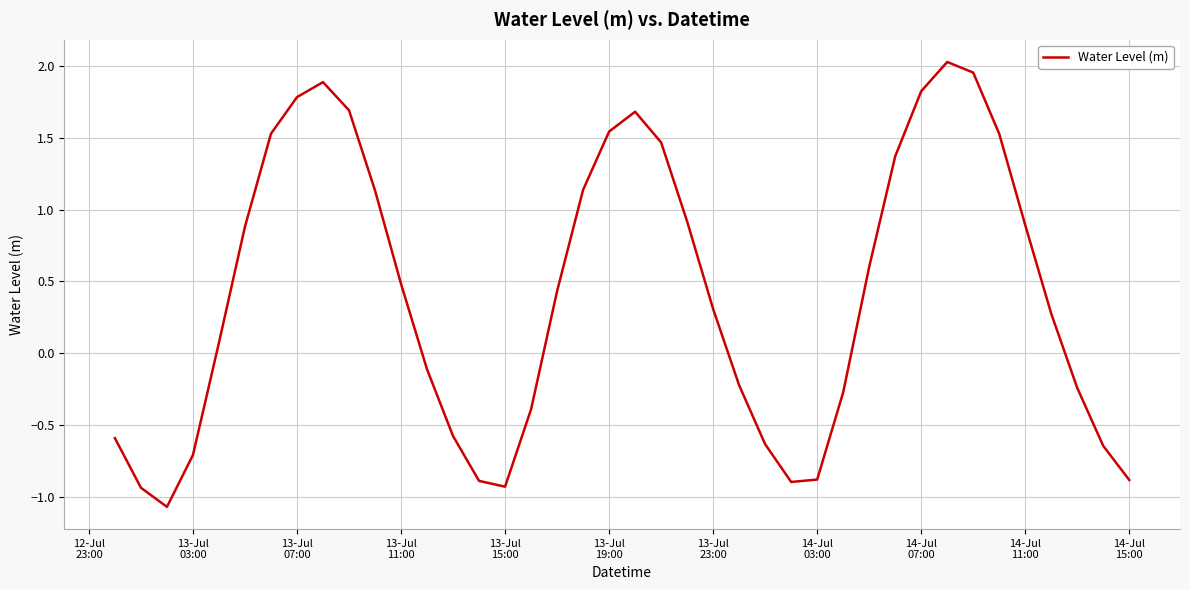

What is the smallest value displayed?

-1.1